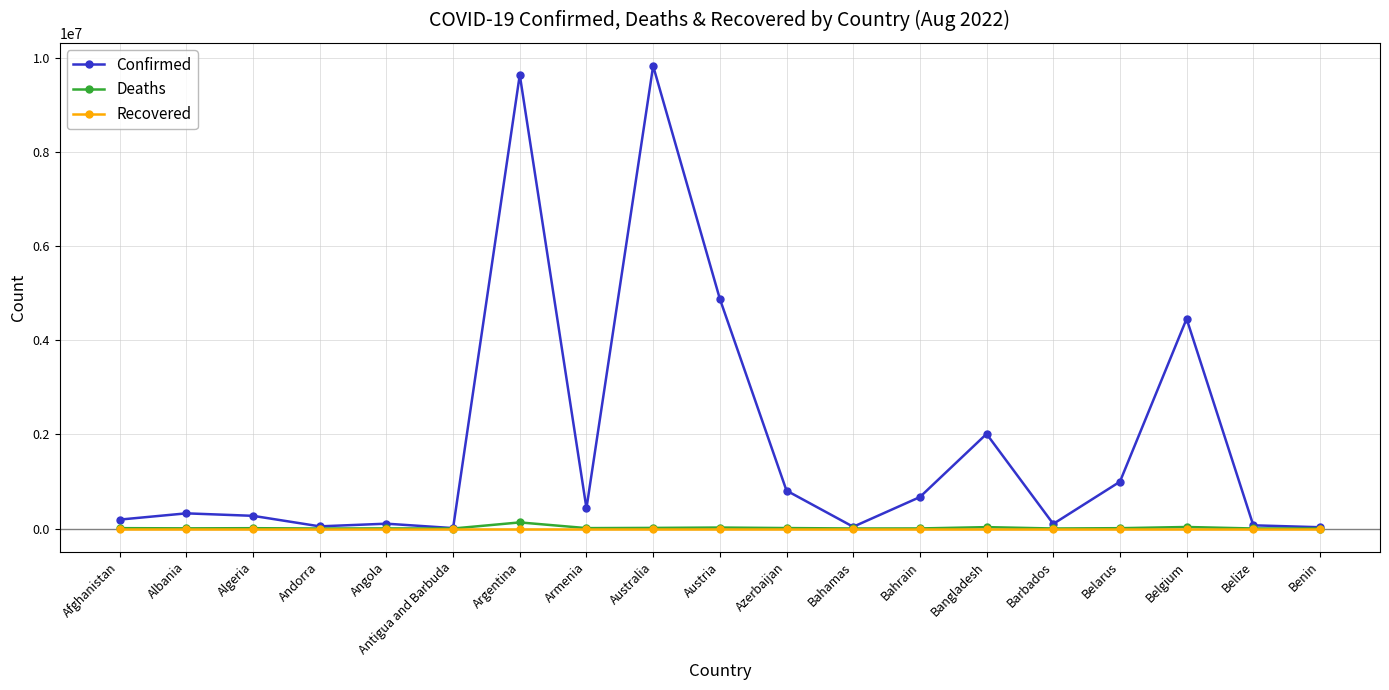

Does the chart have visible grid lines?

Yes